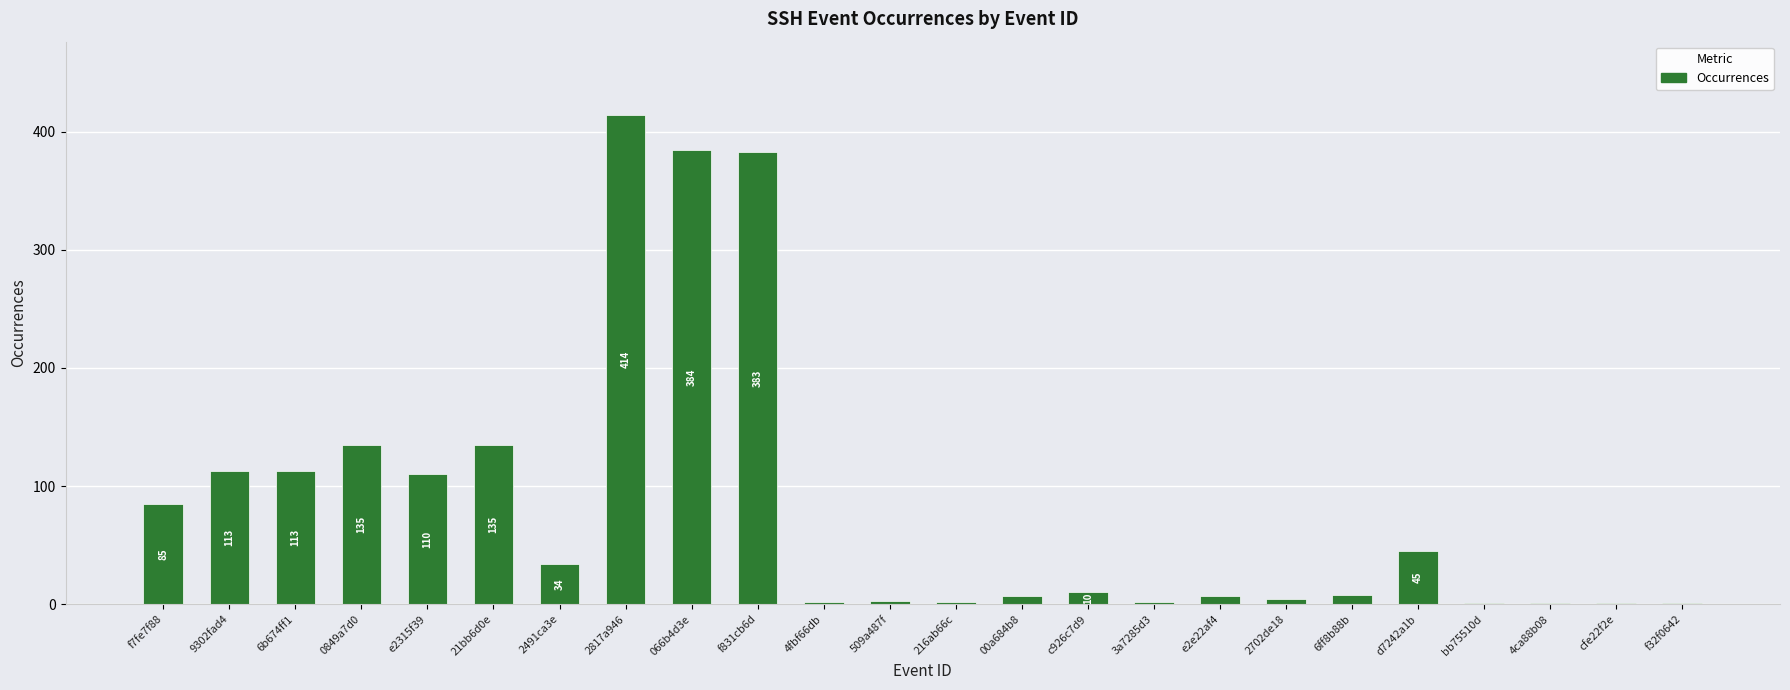

Are the bars grouped side by side (vs. stacked)?

No